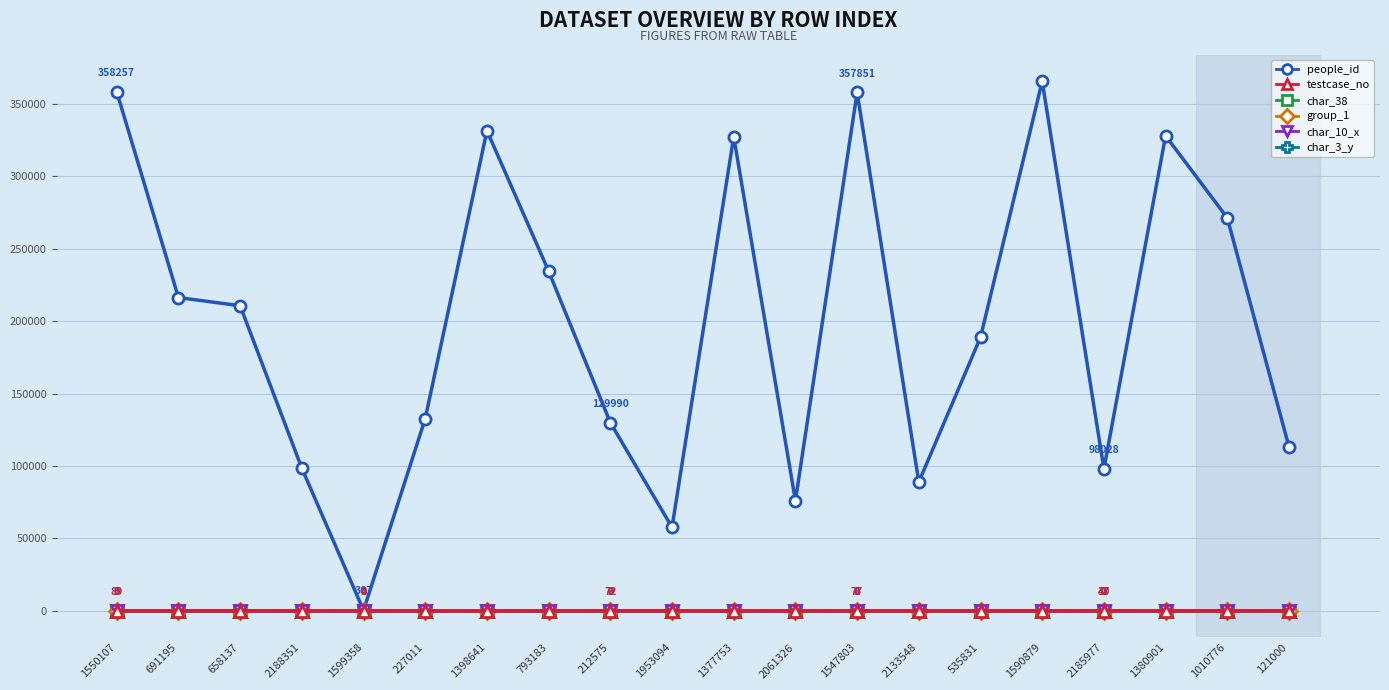

Read the people_id value at 658137, to the nearest 100.

210600